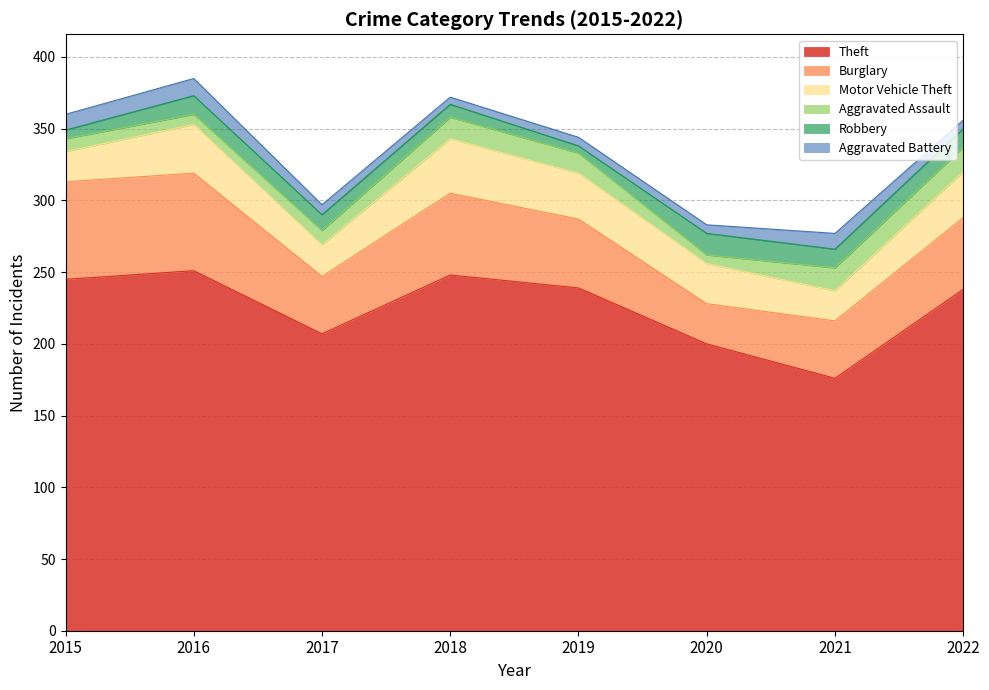

What is the difference between the maximum and second lowest values in the Robbery series?

9